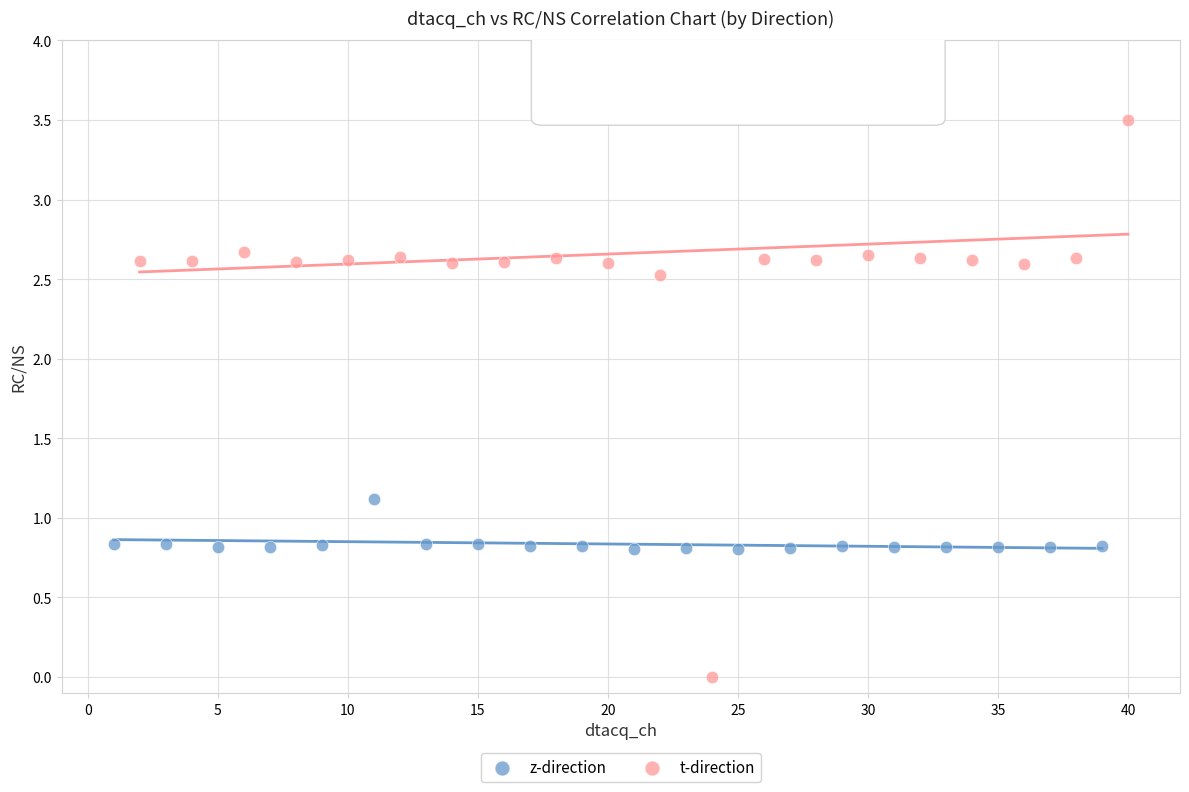

What are all the series names shown in the legend?

z-direction, t-direction